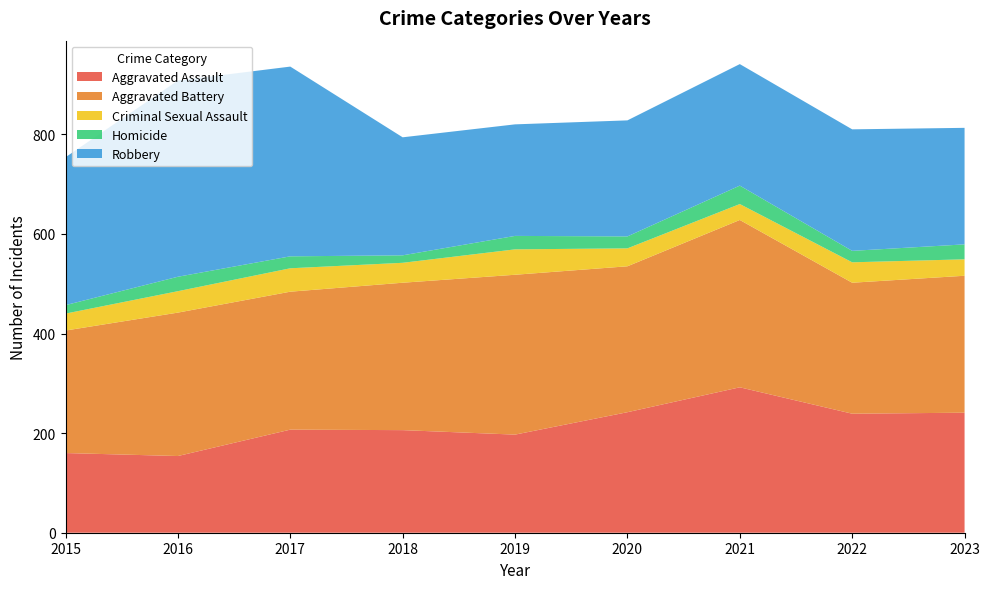

Reading left to right, list all the values displayed in this chart.

Aggravated Assault: 2015=160	2016=154	2017=207	2018=206	2019=197	2020=242	2021=292	2022=239	2023=241
Aggravated Battery: 2015=246	2016=288	2017=277	2018=296	2019=321	2020=293	2021=336	2022=263	2023=275
Criminal Sexual Assault: 2015=34	2016=43	2017=47	2018=40	2019=51	2020=36	2021=32	2022=41	2023=33
Homicide: 2015=17	2016=29	2017=24	2018=15	2019=27	2020=24	2021=37	2022=23	2023=30
Robbery: 2015=297	2016=394	2017=381	2018=237	2019=224	2020=233	2021=244	2022=244	2023=234